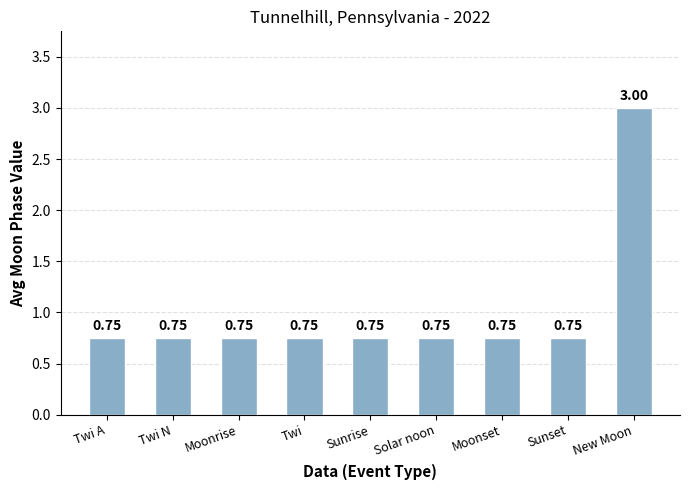

What is the label of the 7th bar from the right?

Moonrise